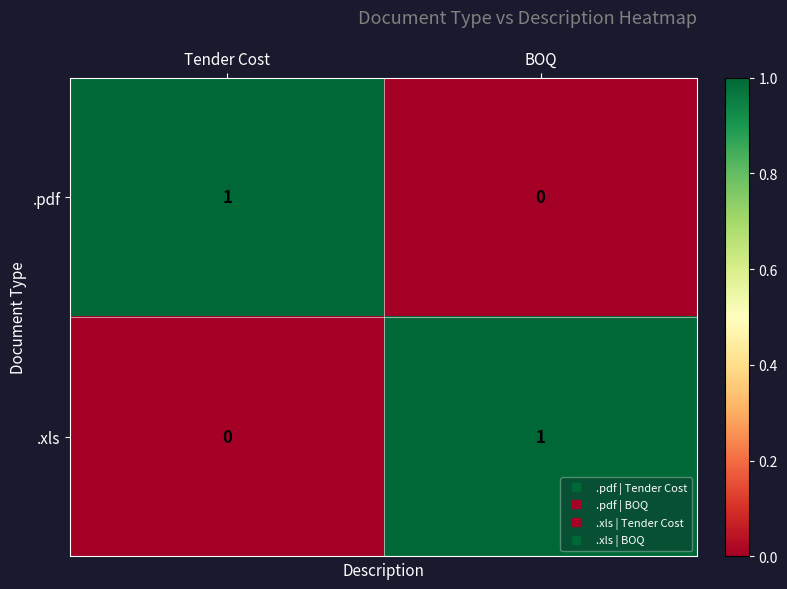

What is the total value across all series at BOQ?

1